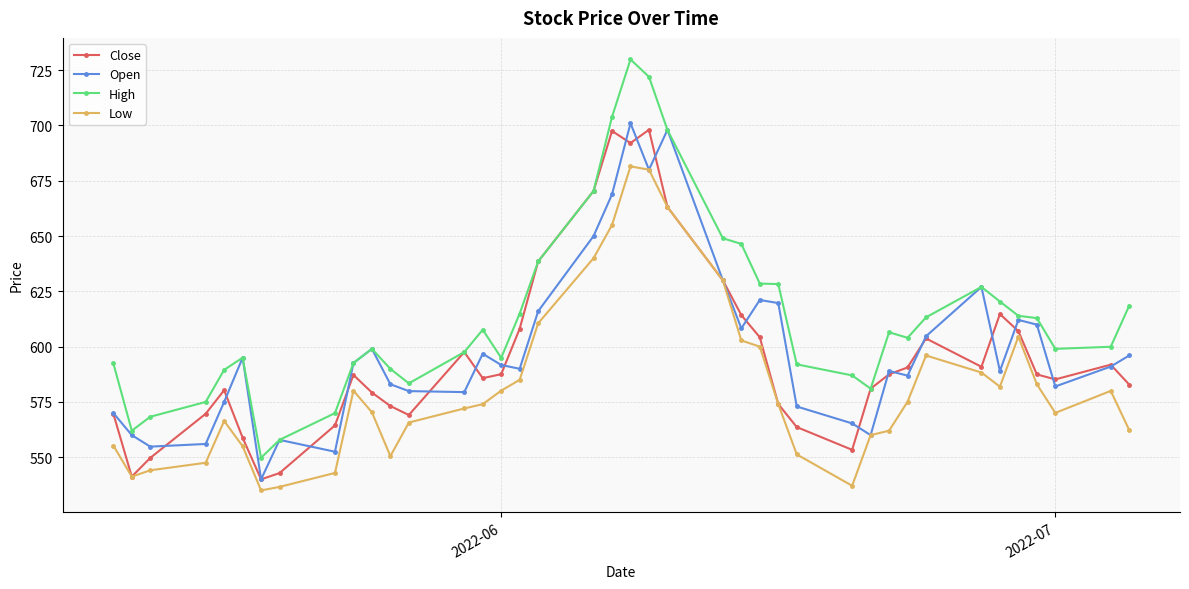

What is the minimum value for High?

549.8